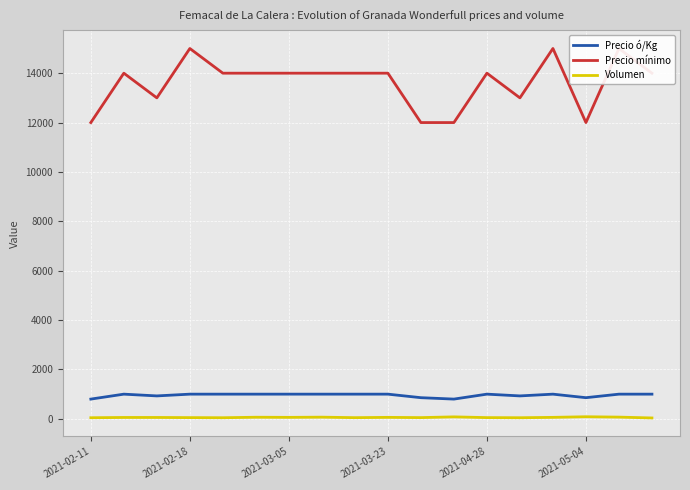

In Volumen, how many points are higher than both neighbors (excluding endpoints)?

5